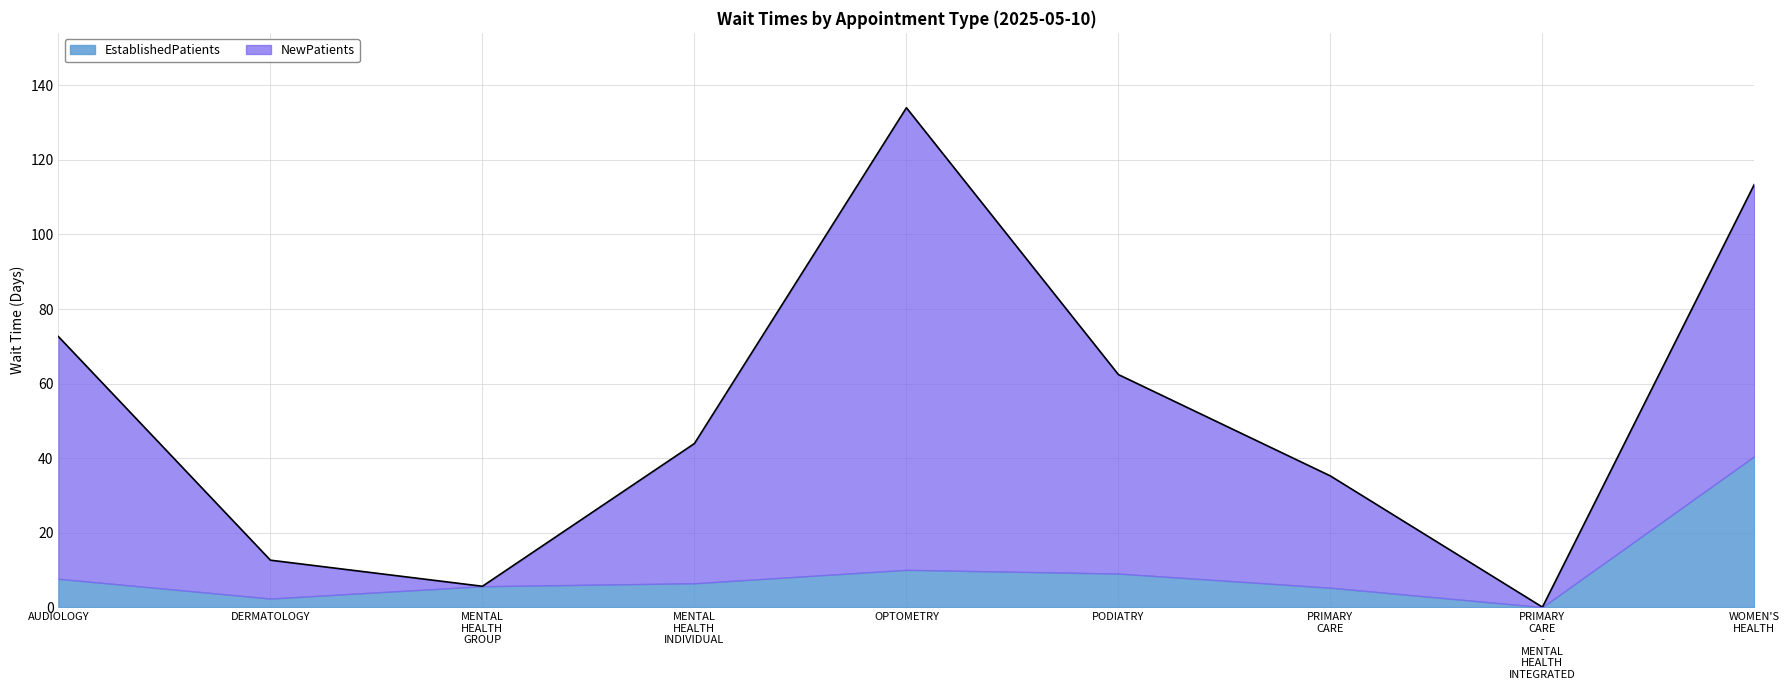

Count the number of categories in the chart.

9